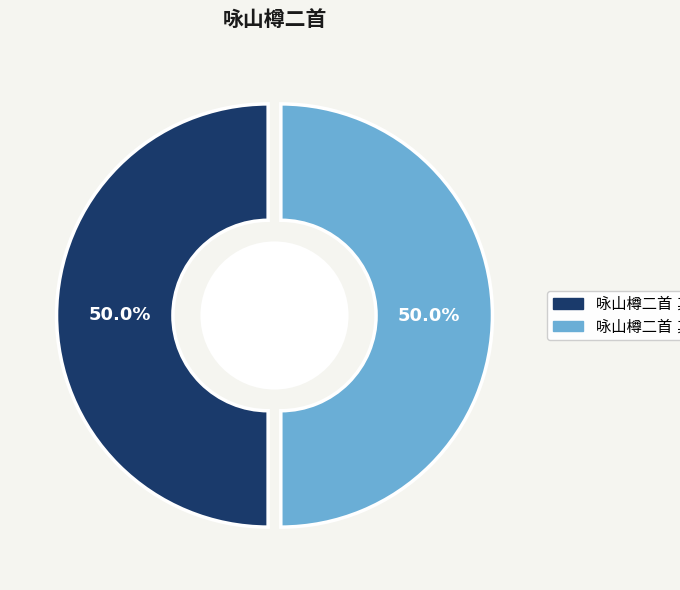

Is it true that 咏山樽二首 其二 is 58% of the pie?

False